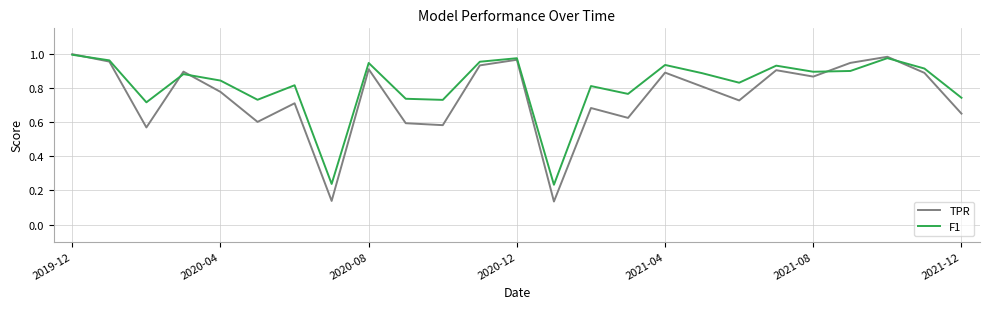

Which series has the largest range (max minus min)?

TPR